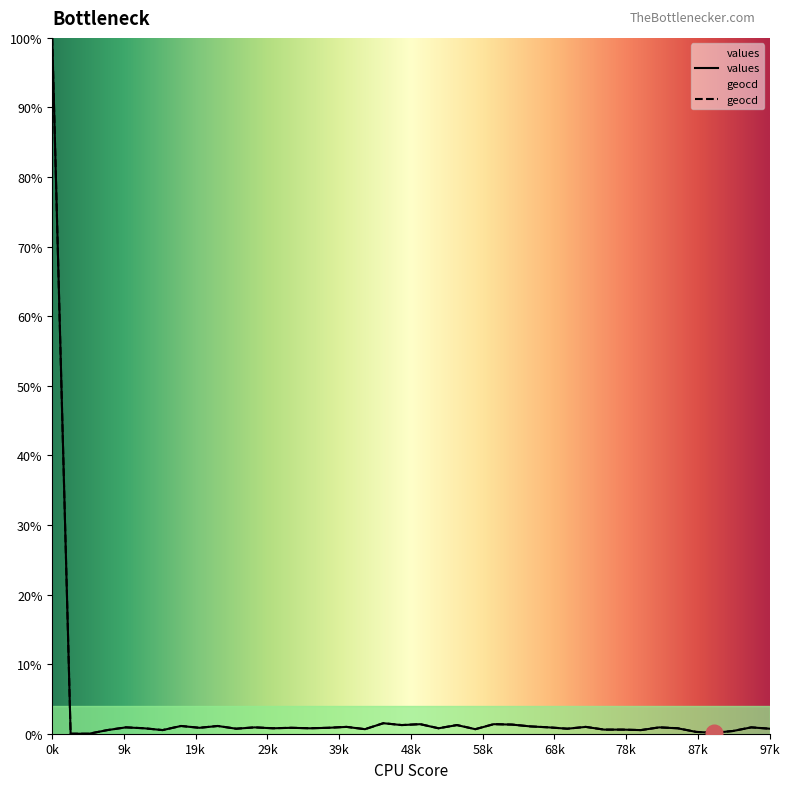

The value of geocd at 23 is 0.7. True or false?

True